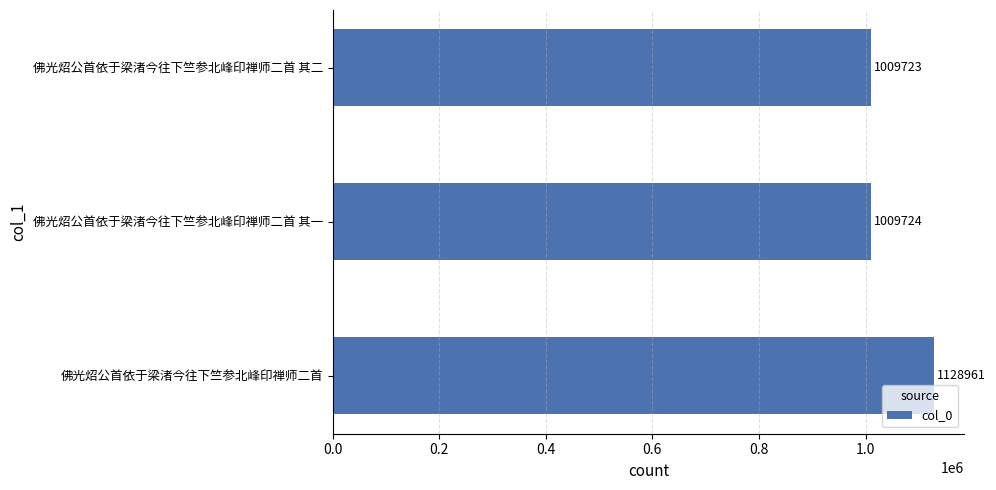

Rank the categories by value from lowest to highest.

佛光炤公首依于梁渚今往下竺参北峰印禅师二首 其二, 佛光炤公首依于梁渚今往下竺参北峰印禅师二首 其一, 佛光炤公首依于梁渚今往下竺参北峰印禅师二首